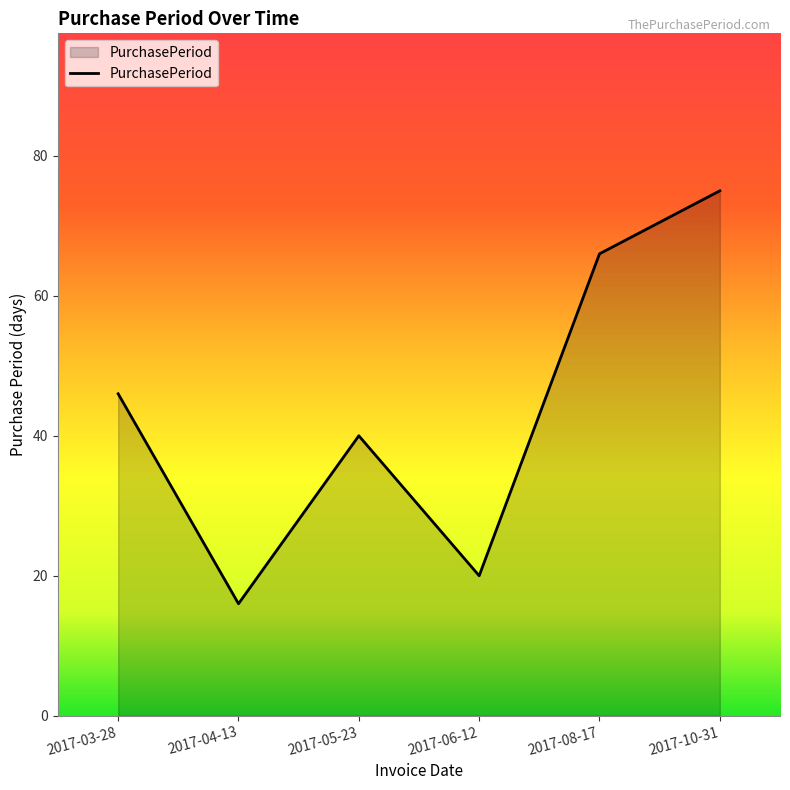

What position from the left is 2017-06-12?

4